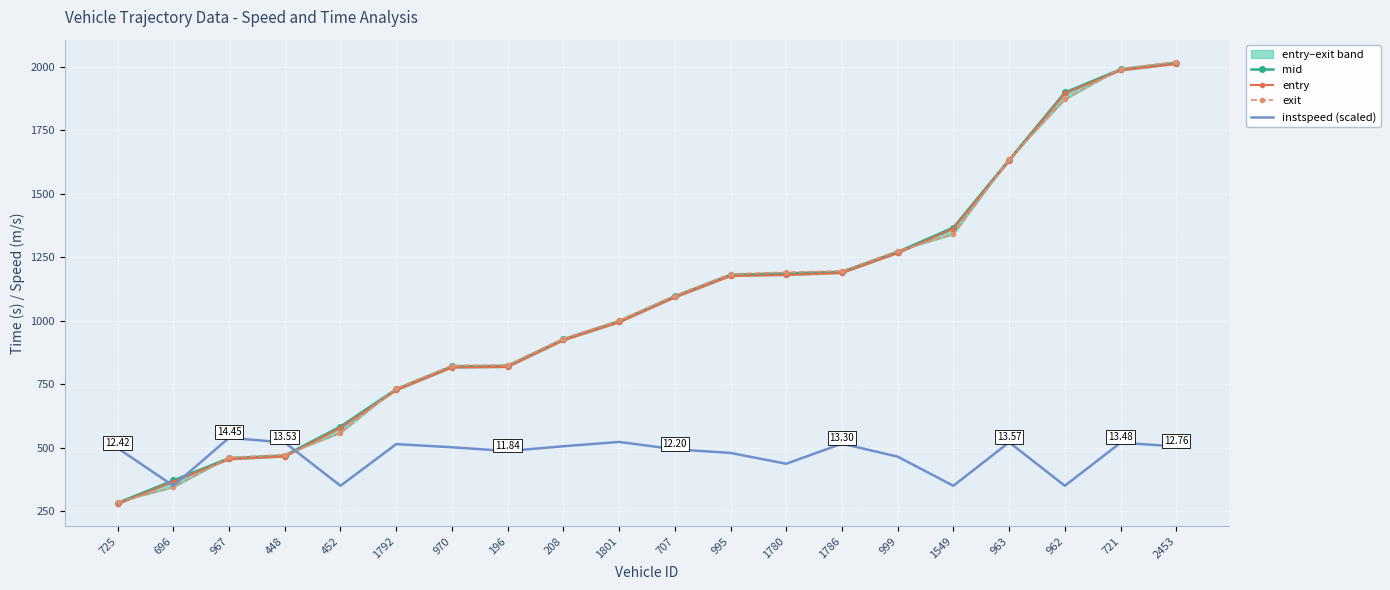

Is it true that exit equals 1184.7 at 995?

True